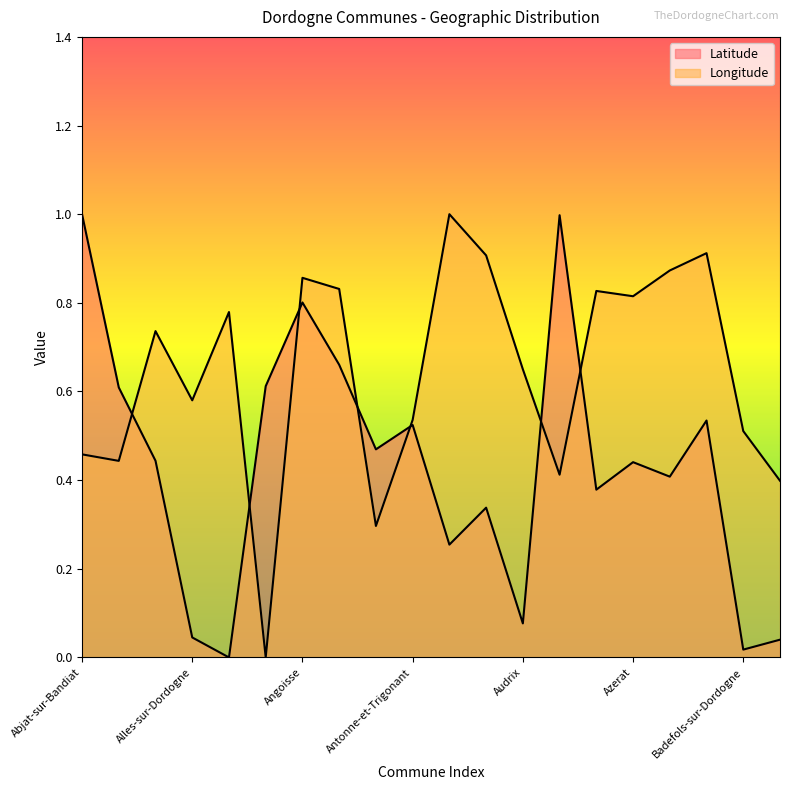

How many intersections are there between Longitude and Latitude?

7